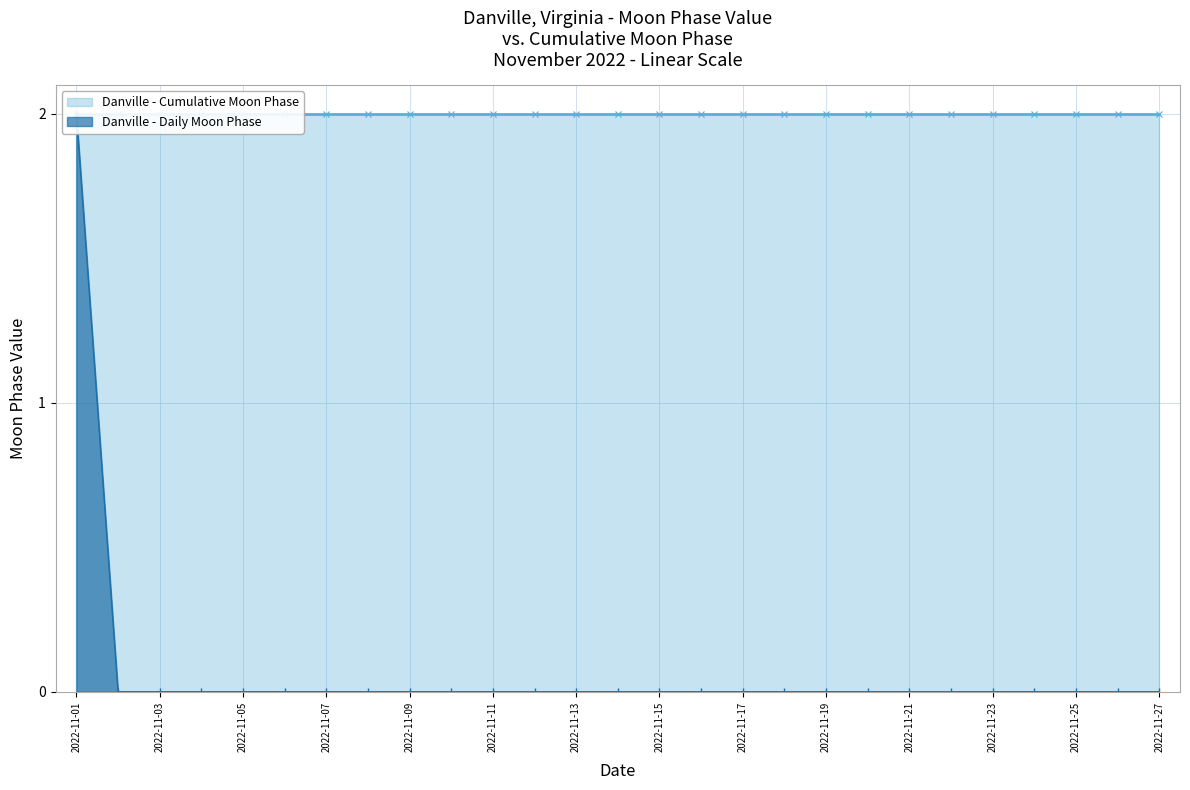

Count the values in the range 0 to 1.

26